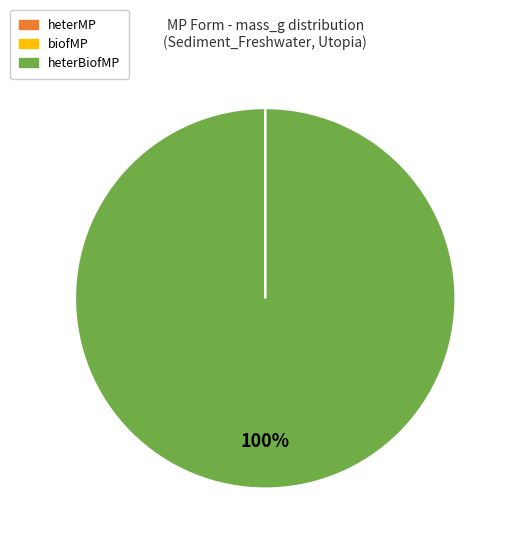

Is there any slice that represents more than half of the pie?

Yes